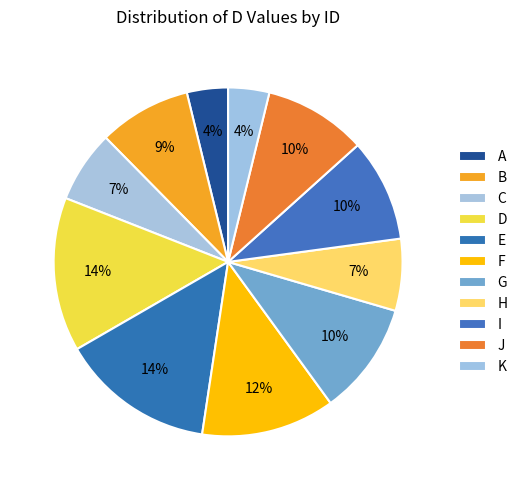

How many slices are in this pie chart?

11